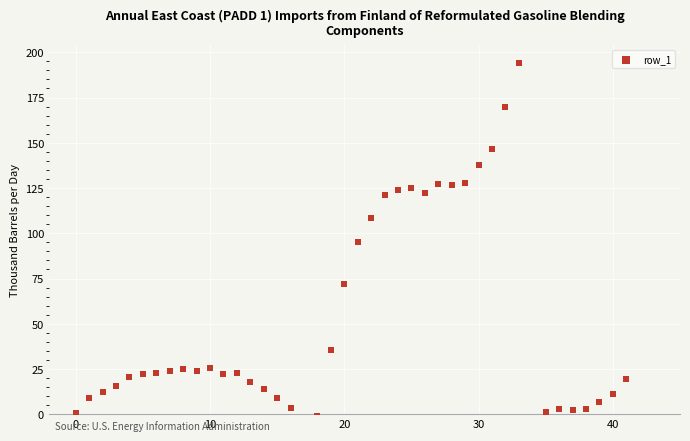

What is the range of X values (max minus min)?

41.0